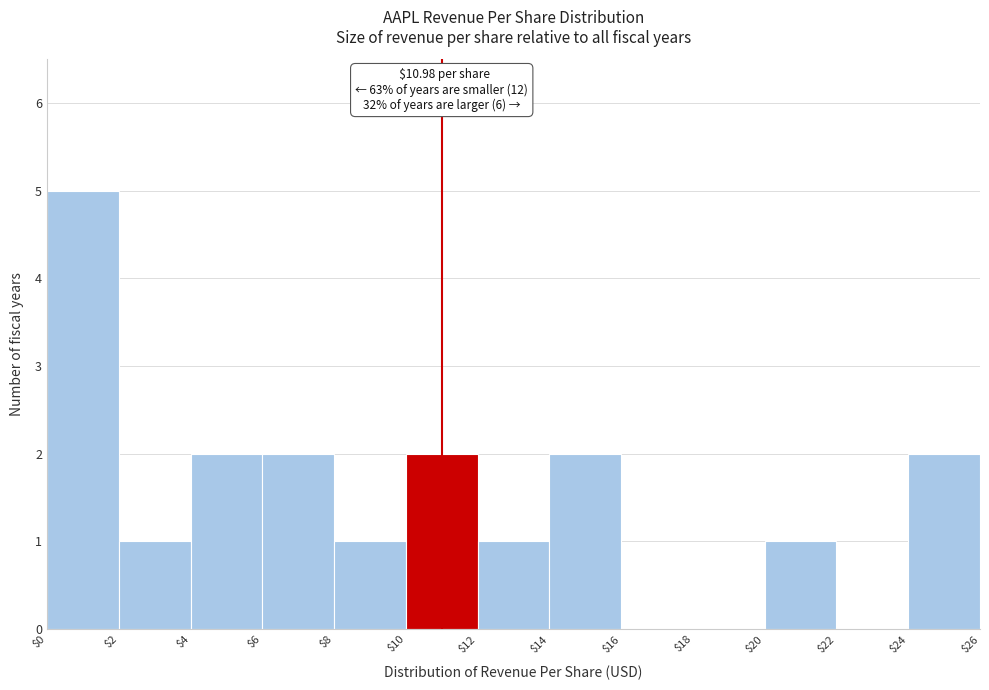

Which range on the x-axis has the tallest bar?

$0 to $2